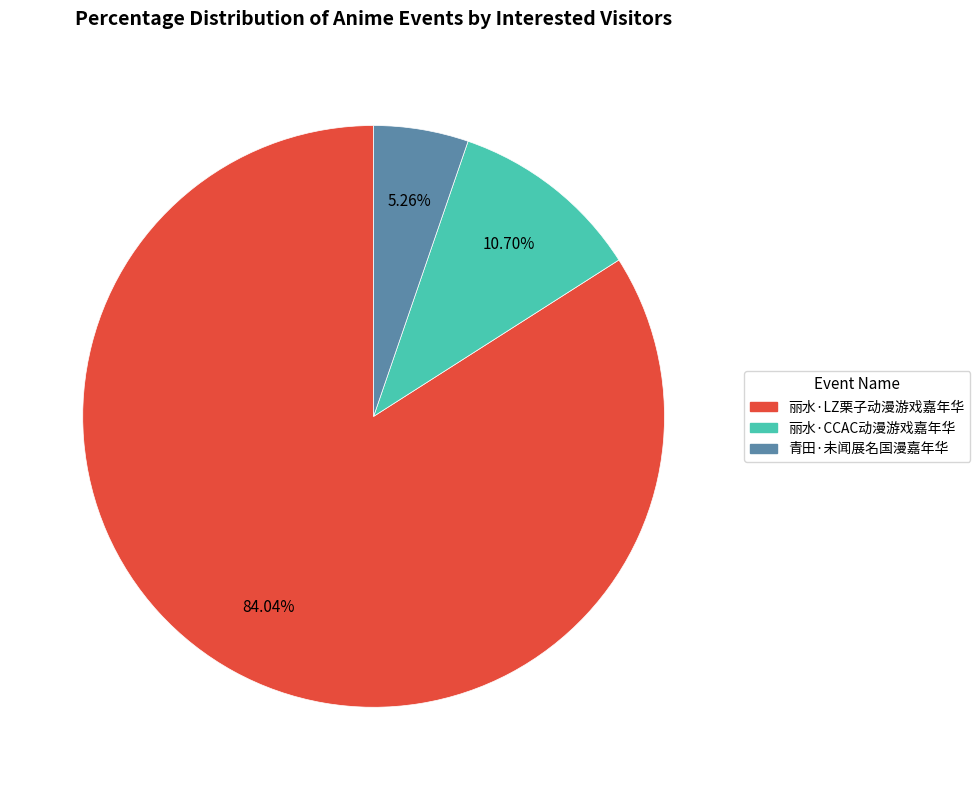

Count the number of slices in the pie.

3